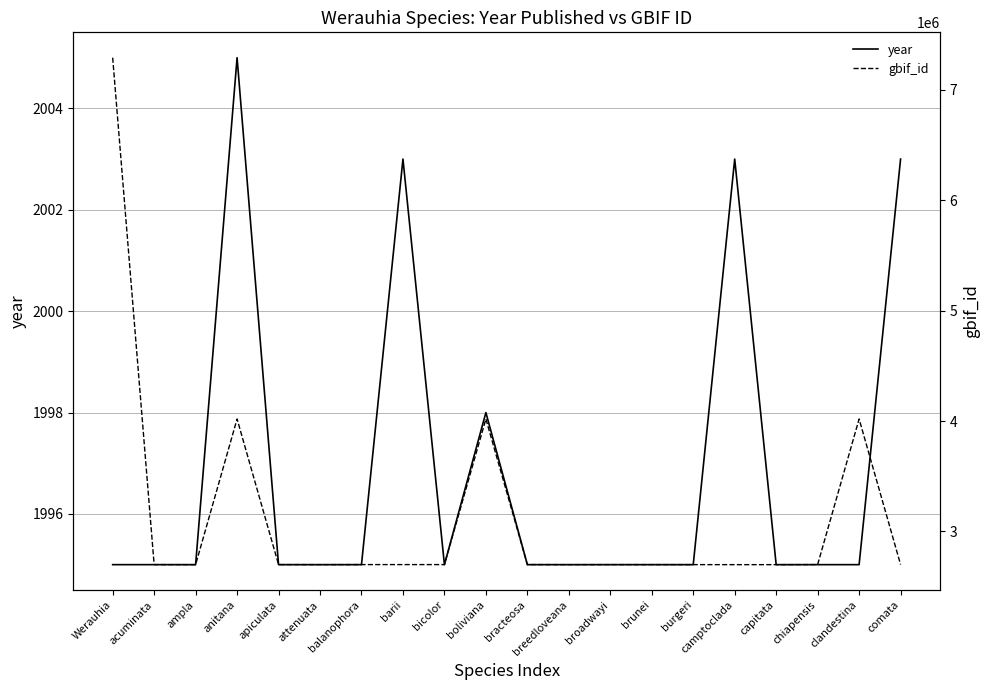

In year, how many points are higher than both neighbors (excluding endpoints)?

4